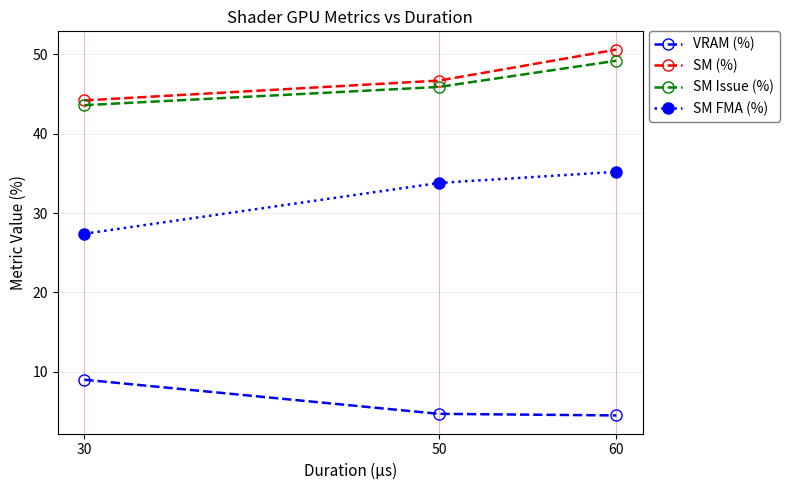

The value of SM FMA (%) at 50 is 22.6. True or false?

False